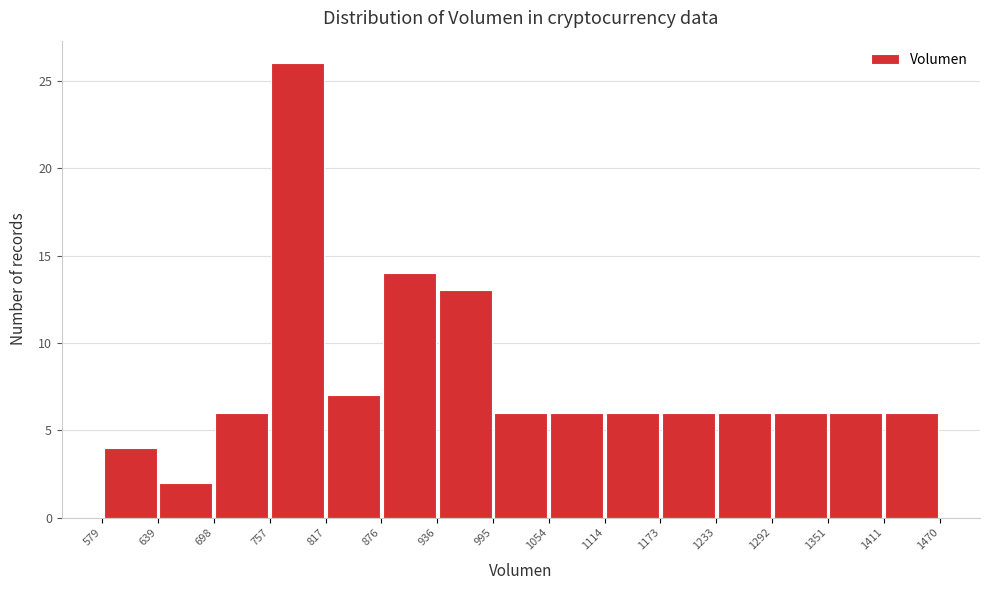

Which range on the x-axis has the tallest bar?

757 to 817